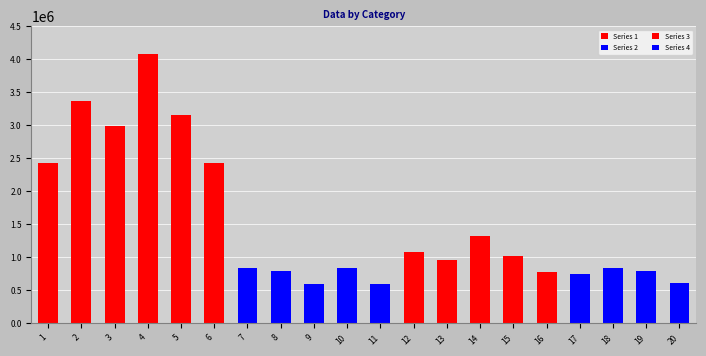

At which category is the sum across all series the highest?

4